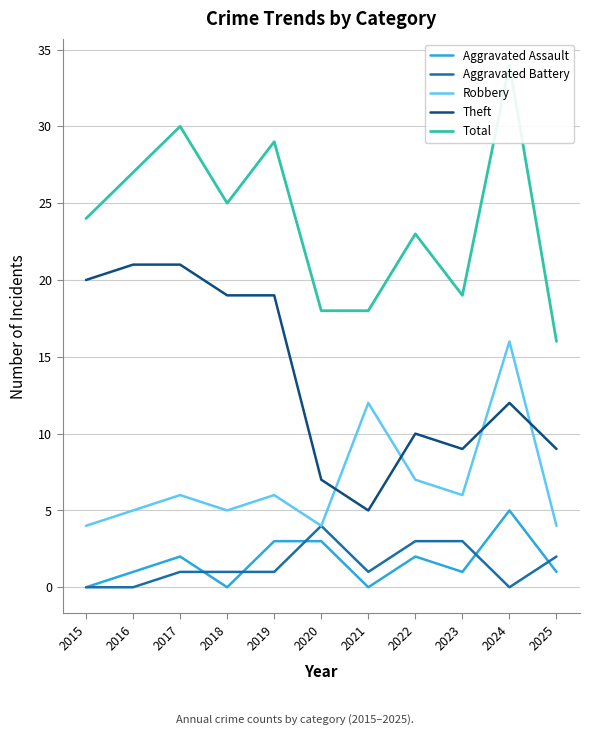

What are all the series names shown in the legend?

Aggravated Assault, Aggravated Battery, Robbery, Theft, Total